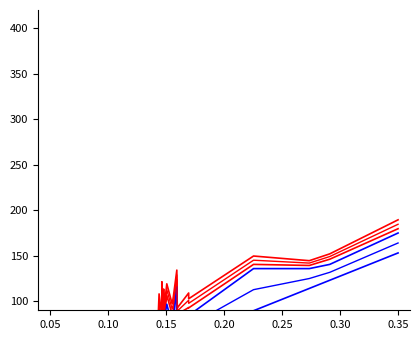

True or false: flowering and flagleaf_dc31_avg cross at least once.

False